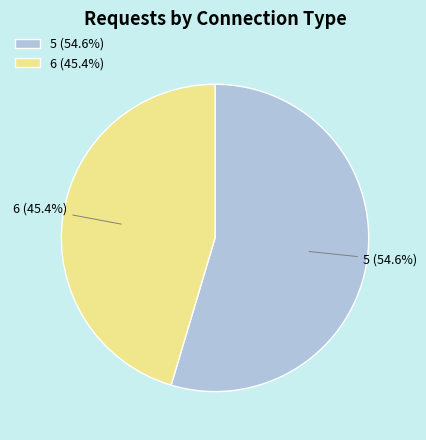

How many segments does this pie chart have?

2